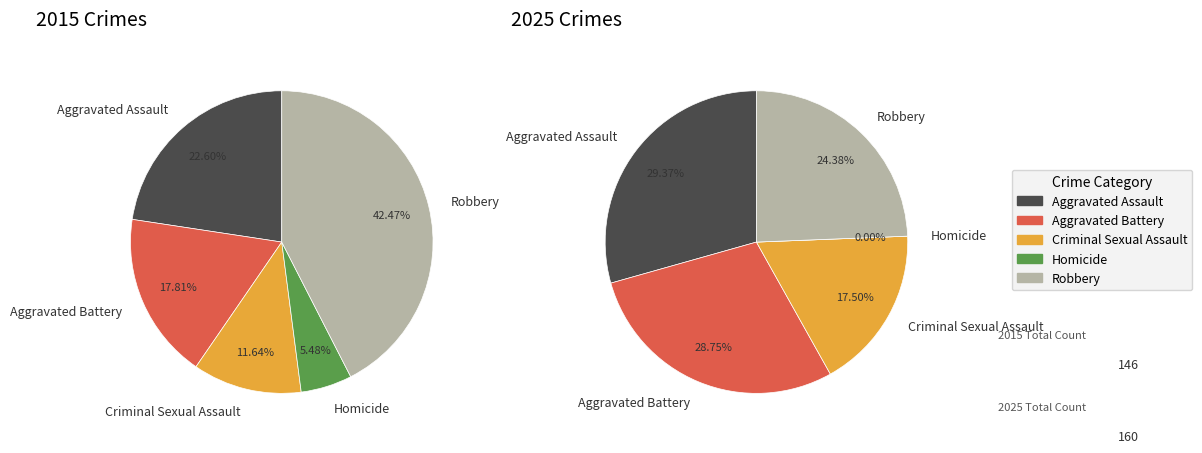

Does Homicide account for over 50% of the chart?

No